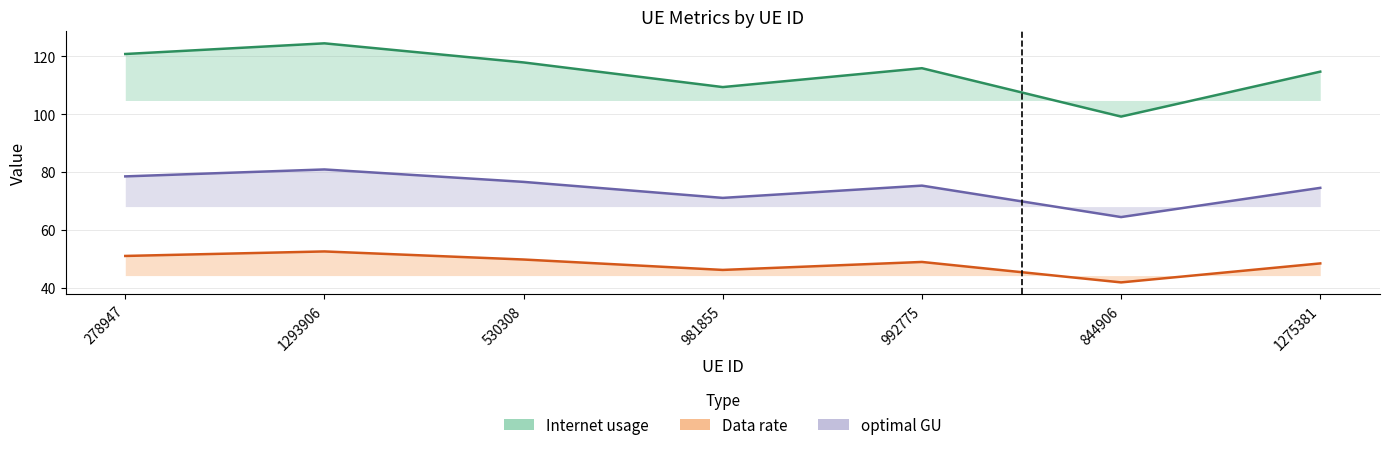

What is the sum of all Internet usage values?

801.9